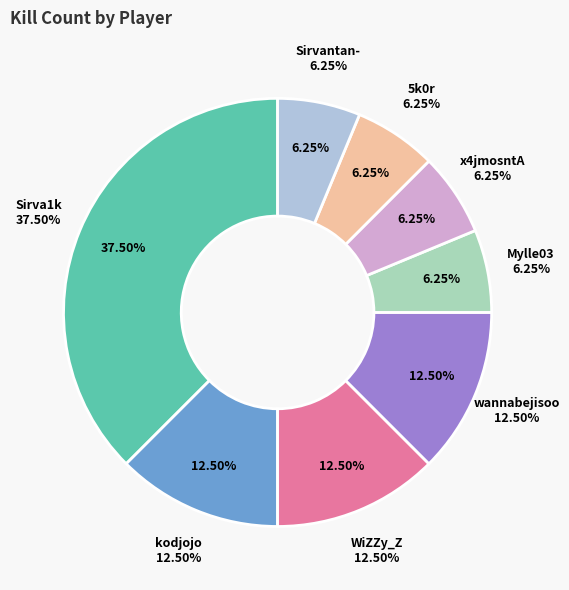

To the nearest percent, what is the average slice percentage?

12%